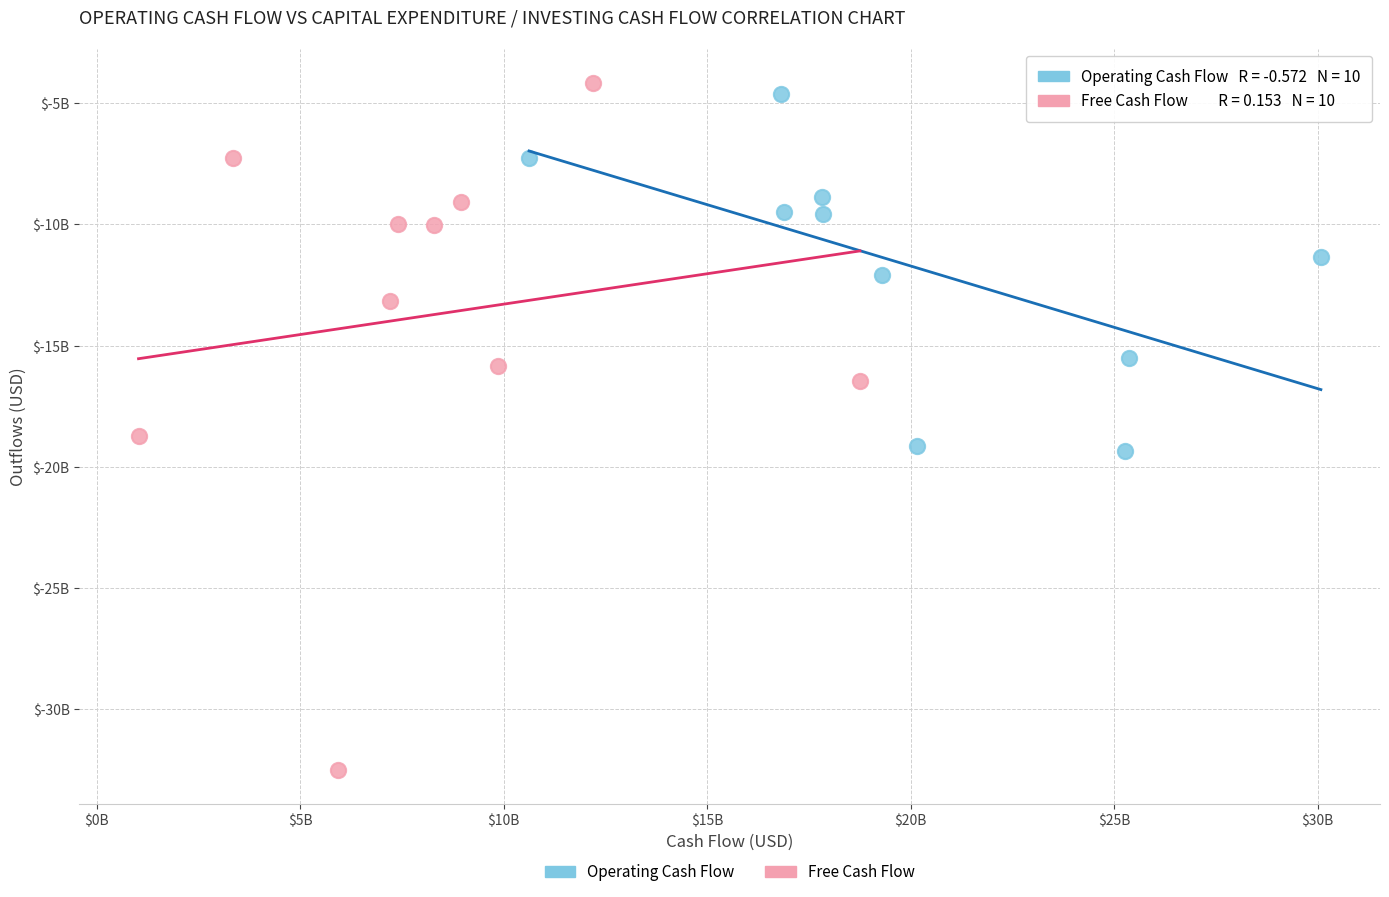

Which series contains the lowest Y value?

Free Cash Flow